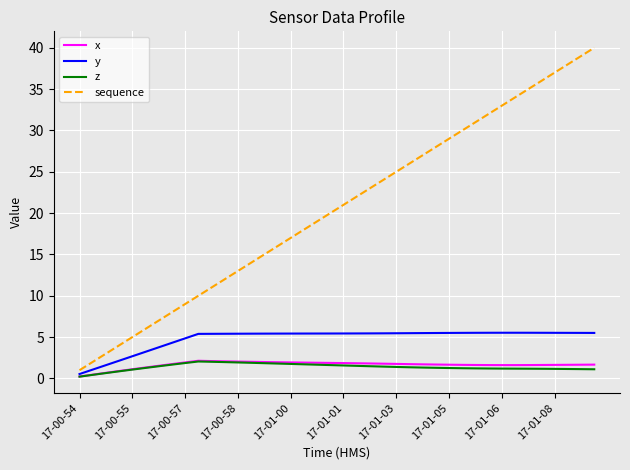

Which series has the largest total across all categories?

sequence